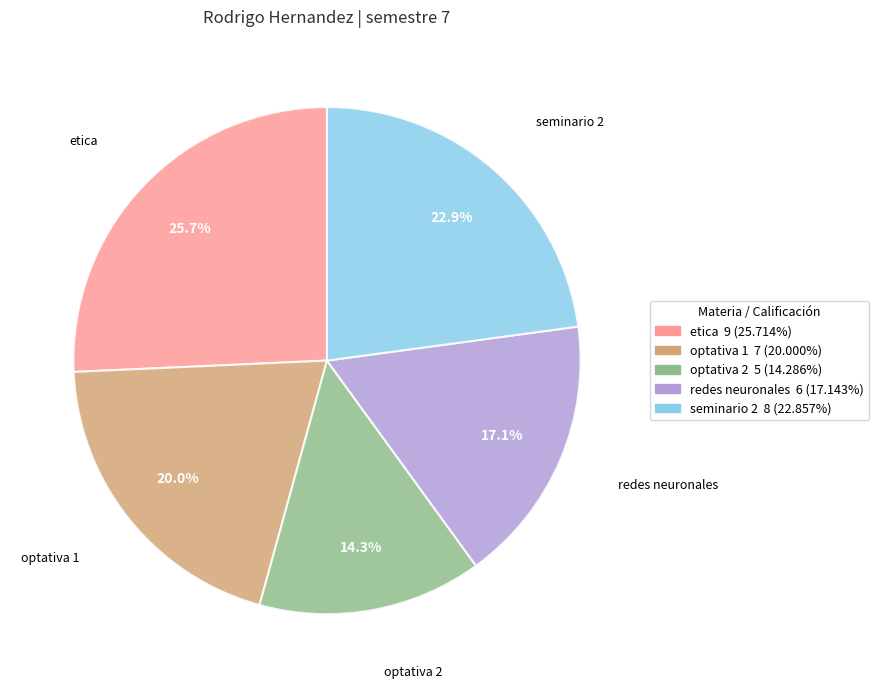

What portion of the pie excludes redes neuronales?

82.9%